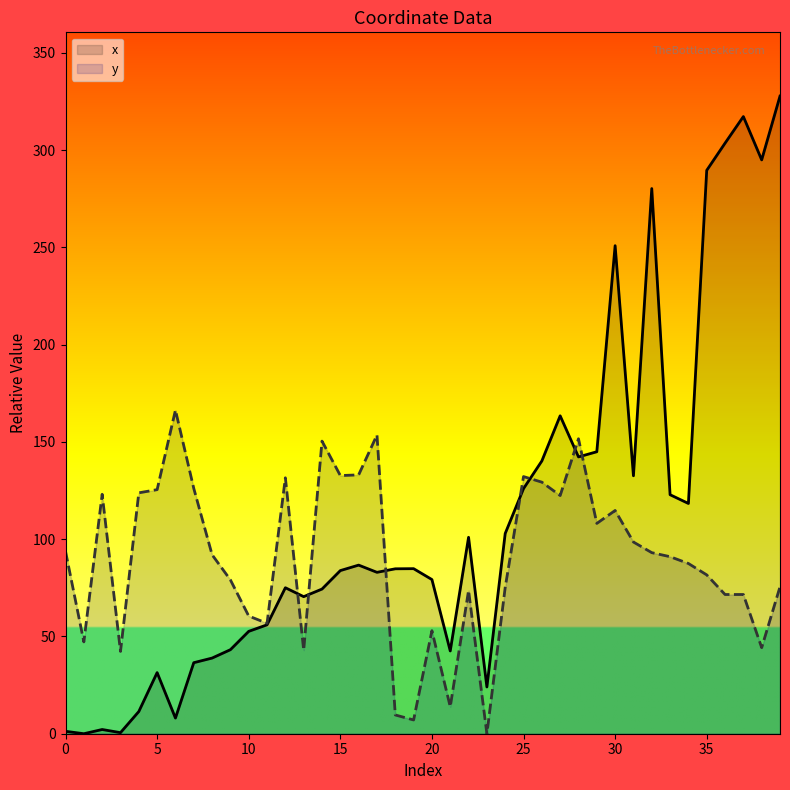

Which series ends up on top after the final intersection of x and y?

x